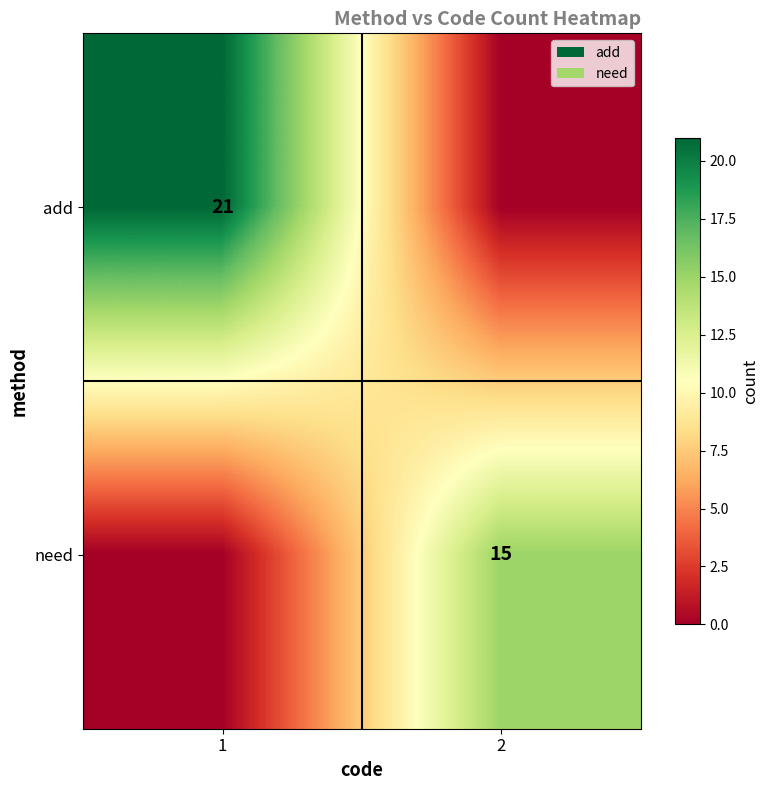

True or false: need has a value of 15 at 2.

True